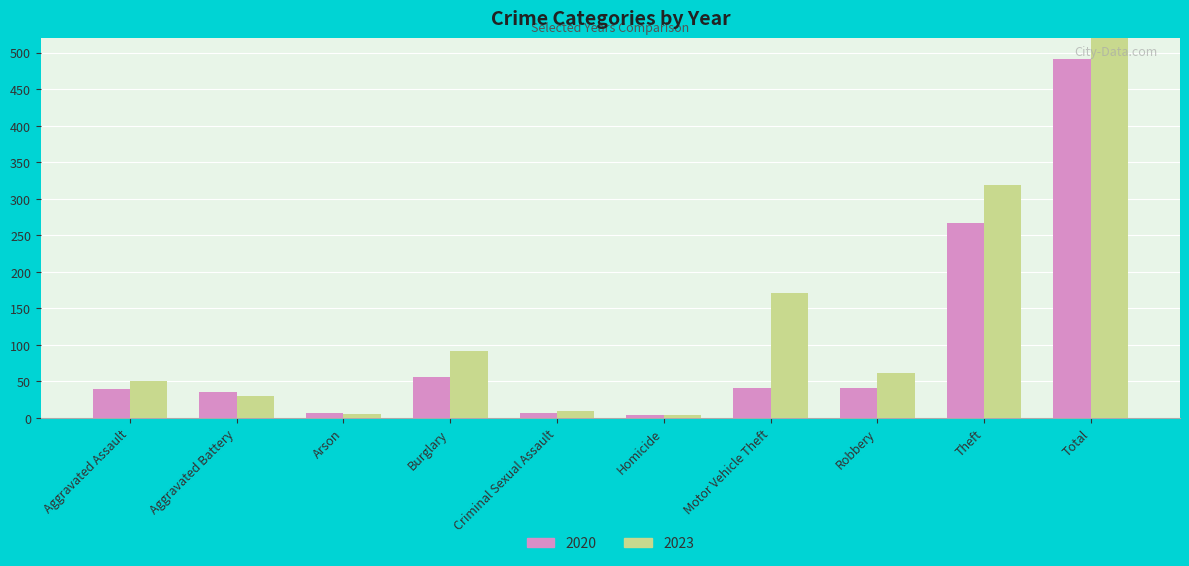

Reading left to right, what are all the values shown in this chart?

2020: Aggravated Assault=39	Aggravated Battery=35	Arson=6	Burglary=55	Criminal Sexual Assault=6	Homicide=4	Motor Vehicle Theft=40	Robbery=40	Theft=266	Total=491
2023: Aggravated Assault=50	Aggravated Battery=30	Arson=5	Burglary=91	Criminal Sexual Assault=9	Homicide=3	Motor Vehicle Theft=171	Robbery=61	Theft=319	Total=739